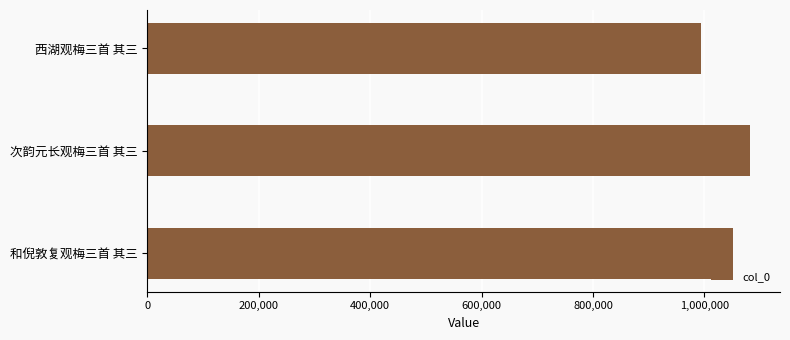

What is the maximum value shown in the chart?

1081640